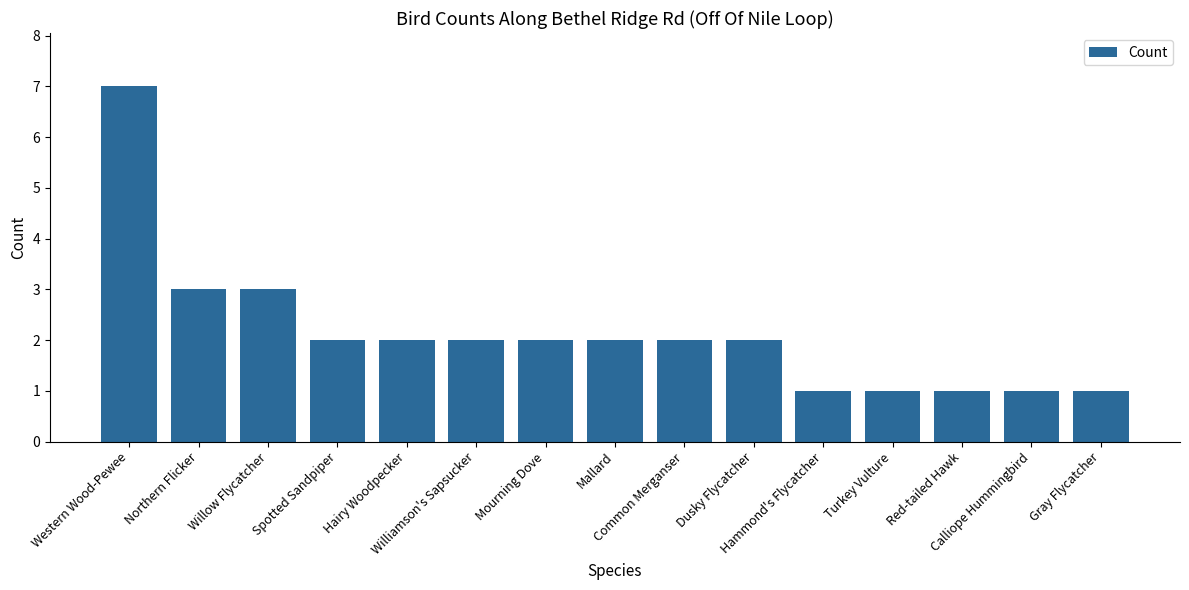

What is the value of the 2nd bar from the left?

3